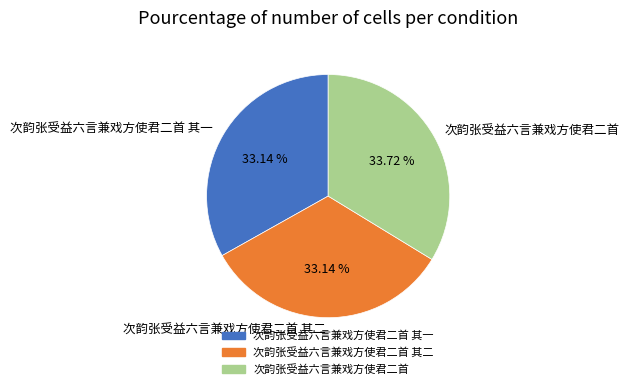

Is the sum of 次韵张受益六言兼戏方使君二首 其二 and 次韵张受益六言兼戏方使君二首 其一 greater than half?

Yes